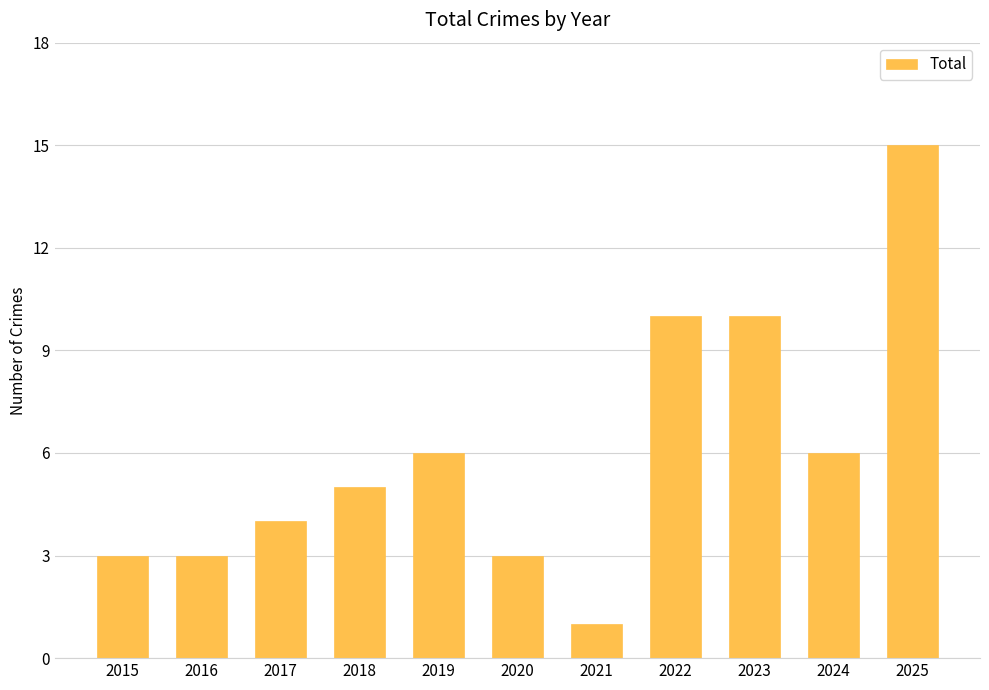

How many bars are there in total?

11